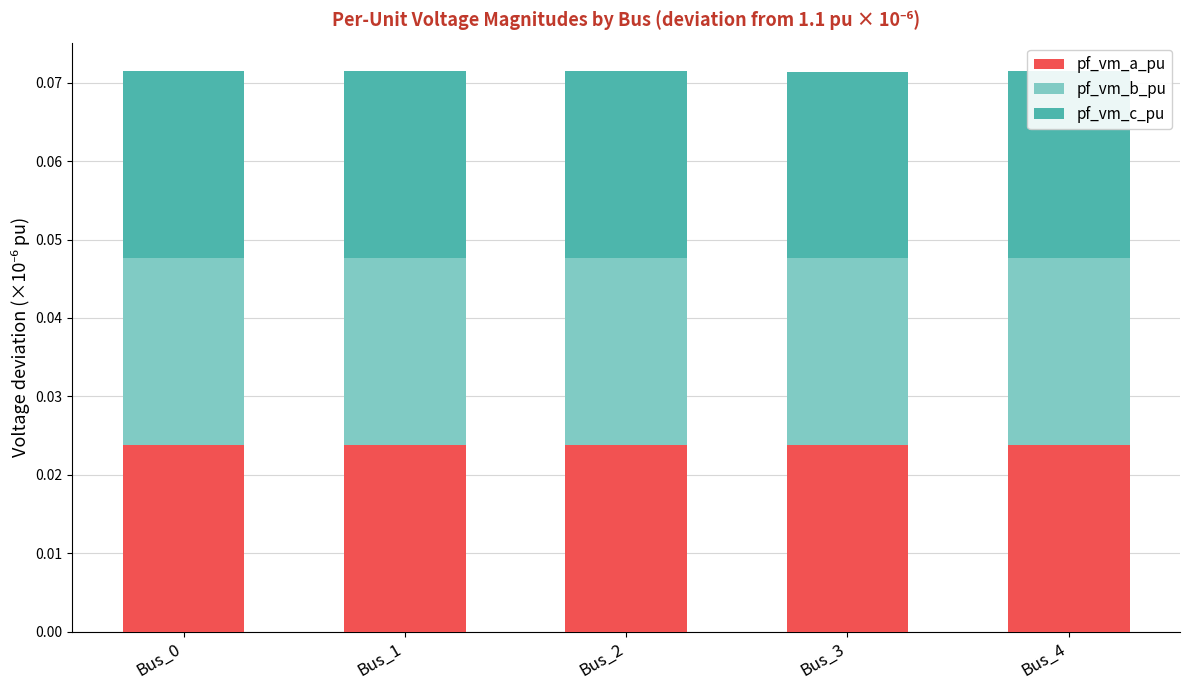

How many series are shown in this chart?

3